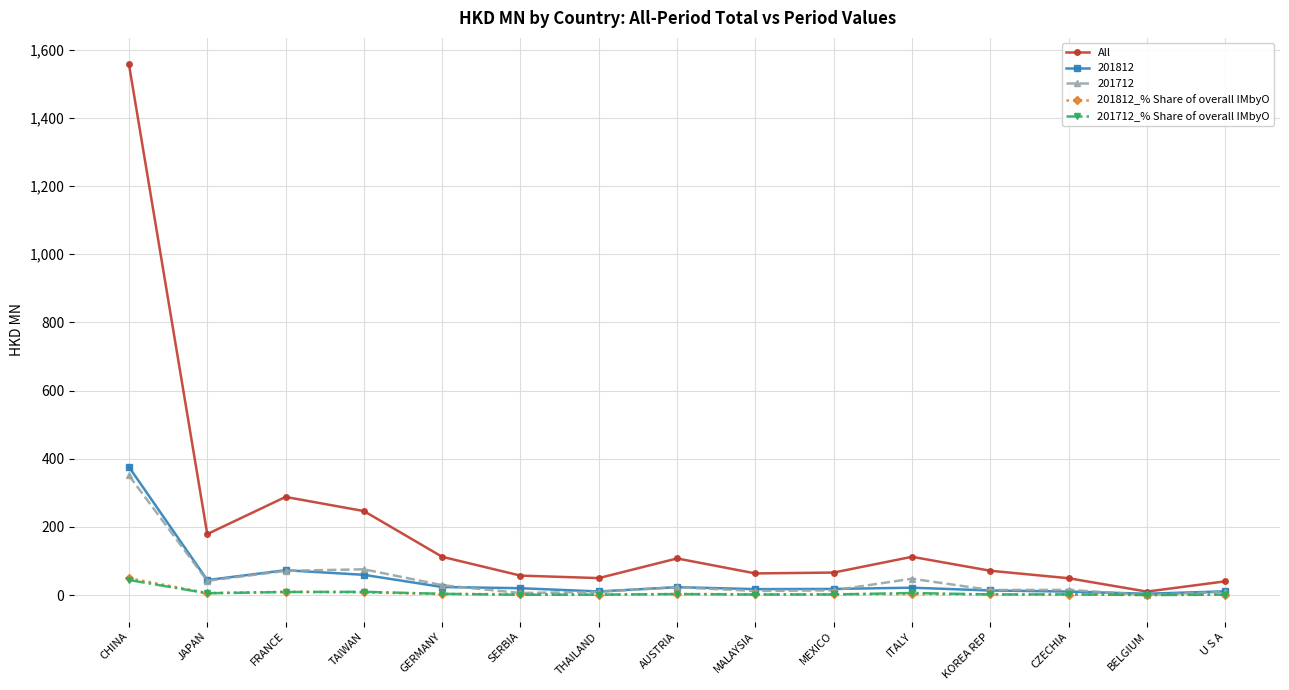

What is the difference between the highest and lowest values at CHINA?

1512.9